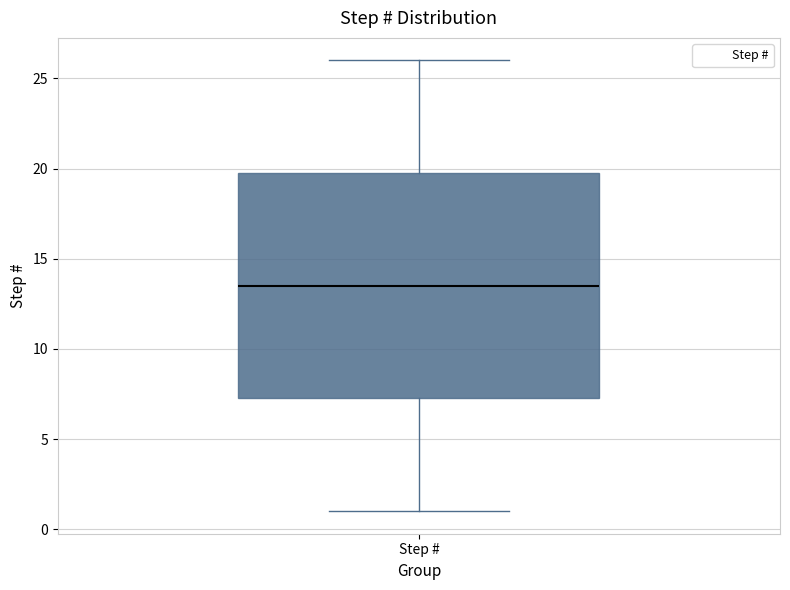

Transcribe this box plot: give where the median line is, the range the box spans, and where the two whiskers end, as read against the y-axis. The values are not printed on the chart, so give them approximately, as read against the axis.

median 13.5, box 7.5 to 20.0, whiskers 1.0 to 26.0